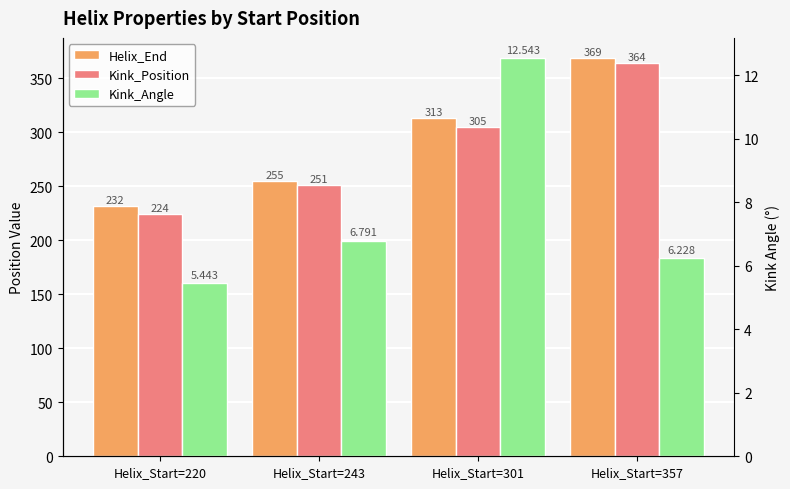

Which series changed the most between Helix_Start=301 and Helix_Start=357?

Kink_Position